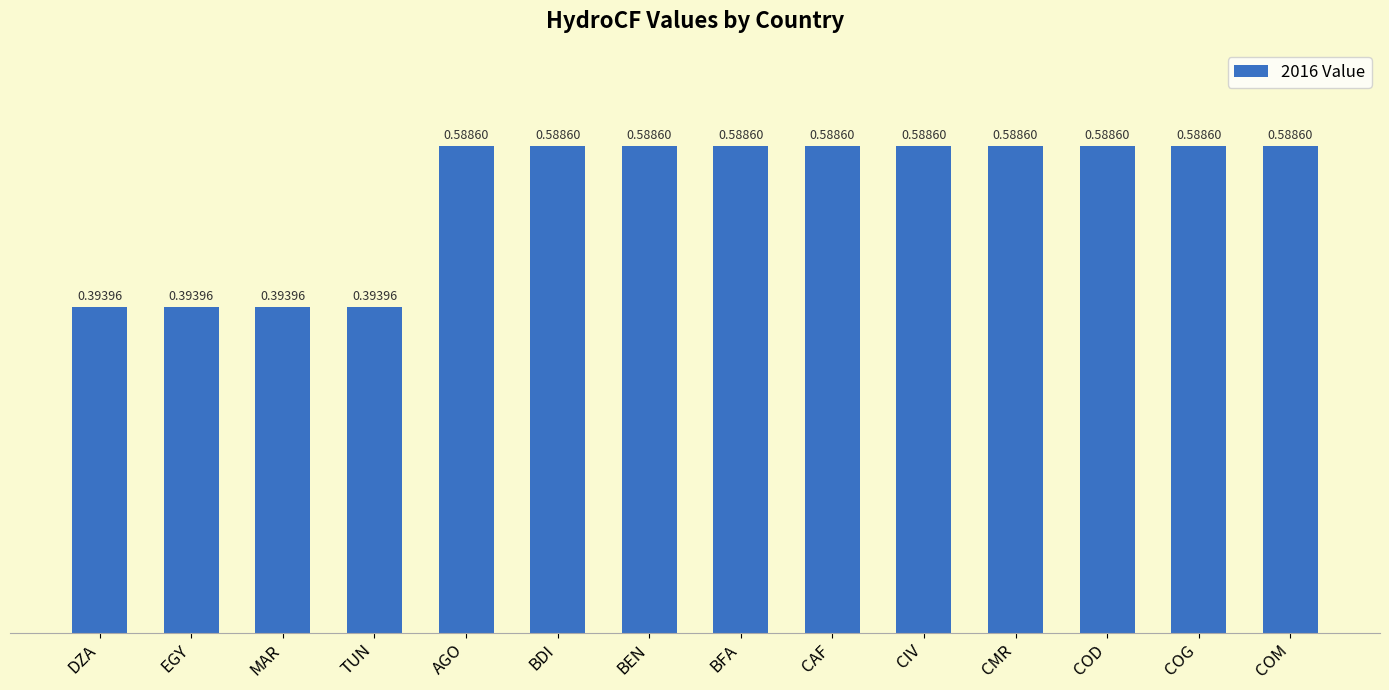

Does the chart contain any negative values?

No